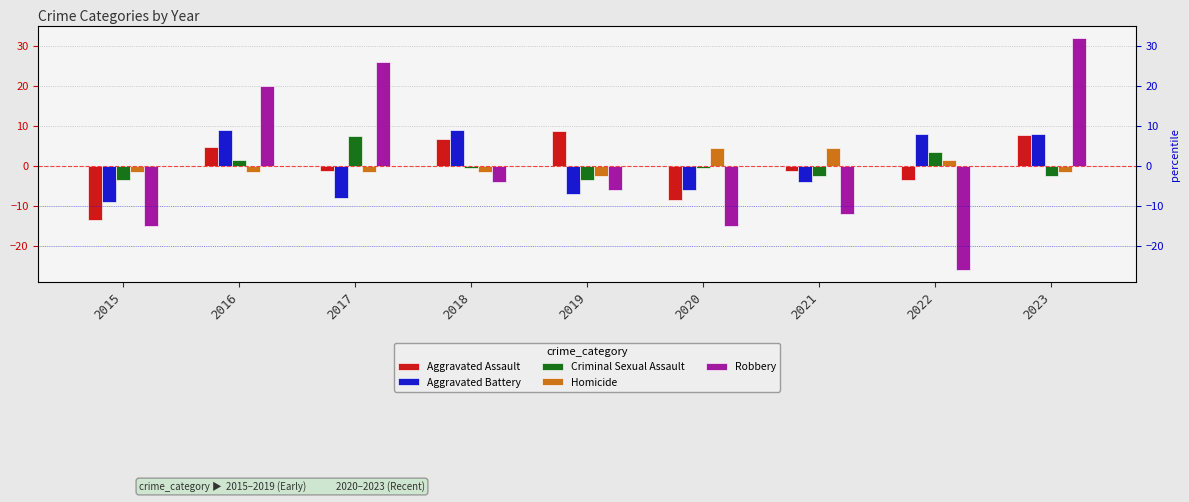

How many categories are shown in the chart?

9